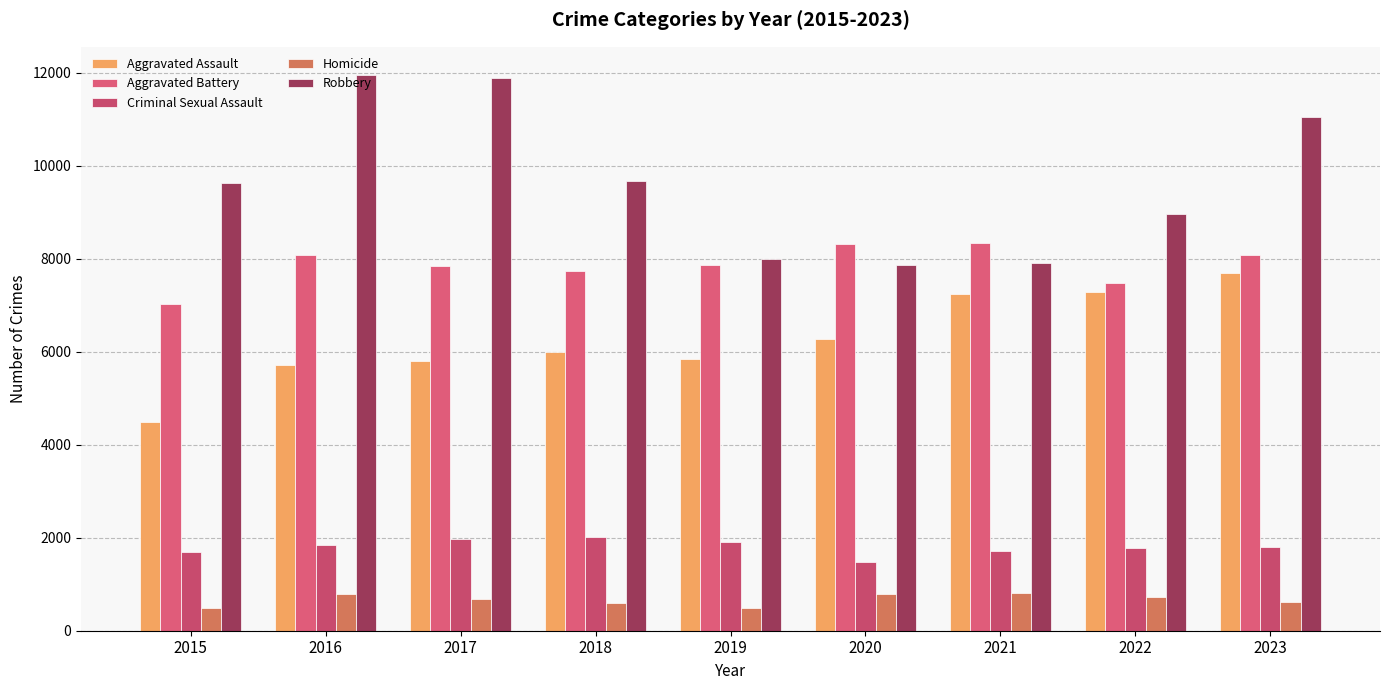

How many data points in Aggravated Assault are less than 6001?

4